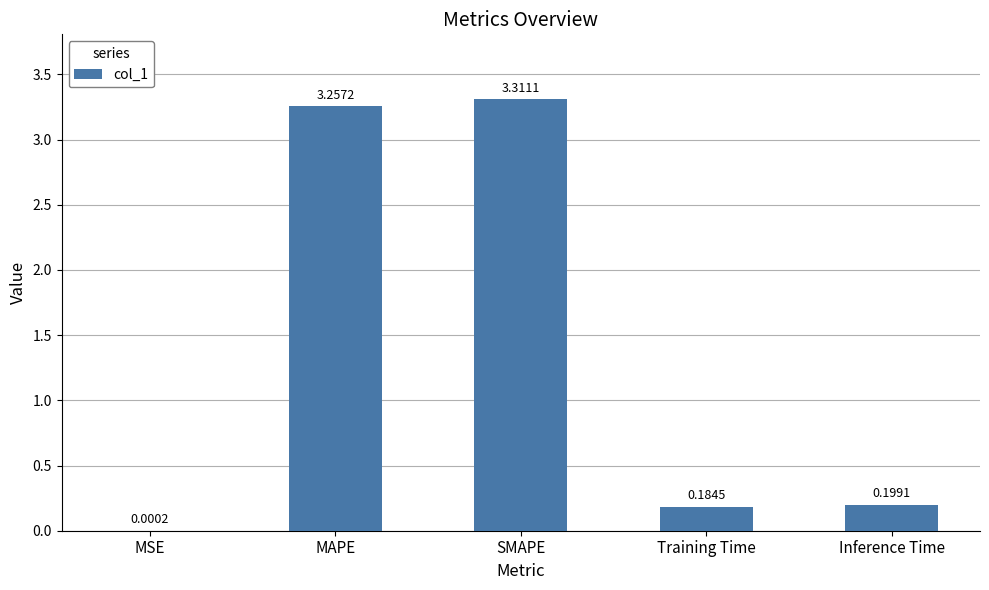

What is the sum of the values at SMAPE and MAPE?

6.6